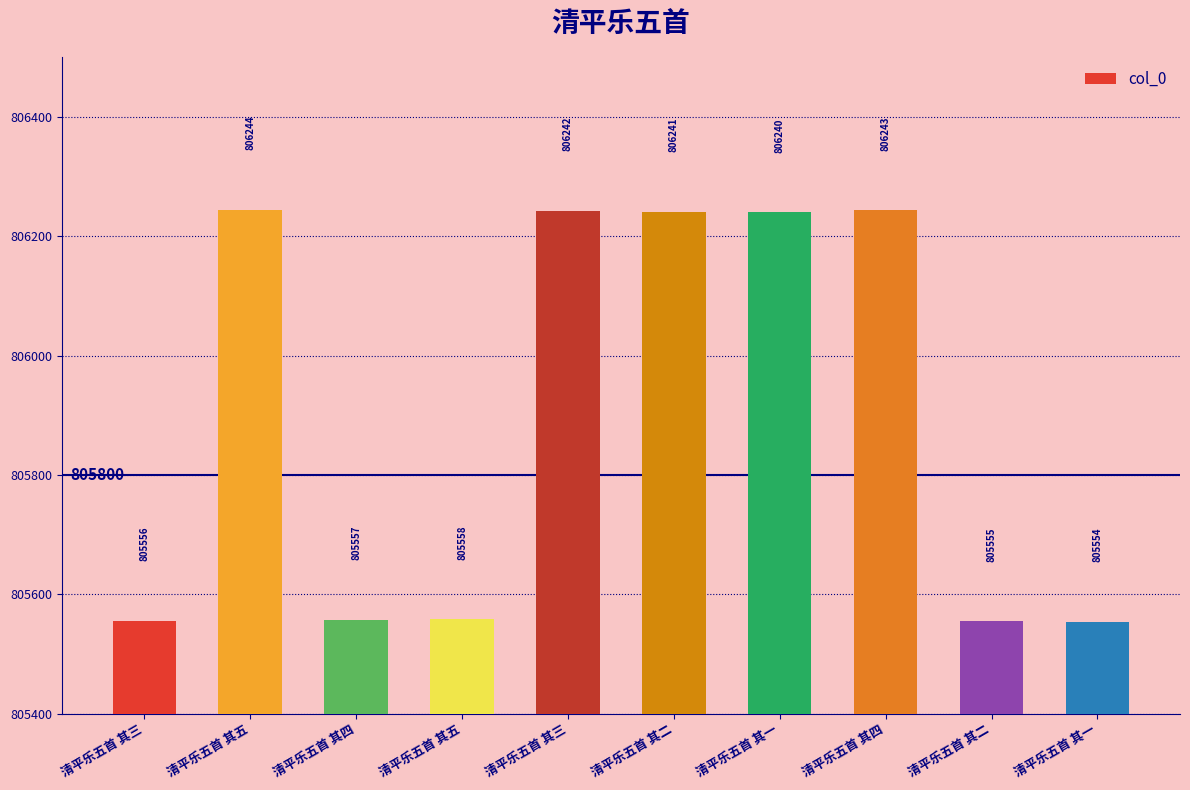

Are the bars horizontal?

No